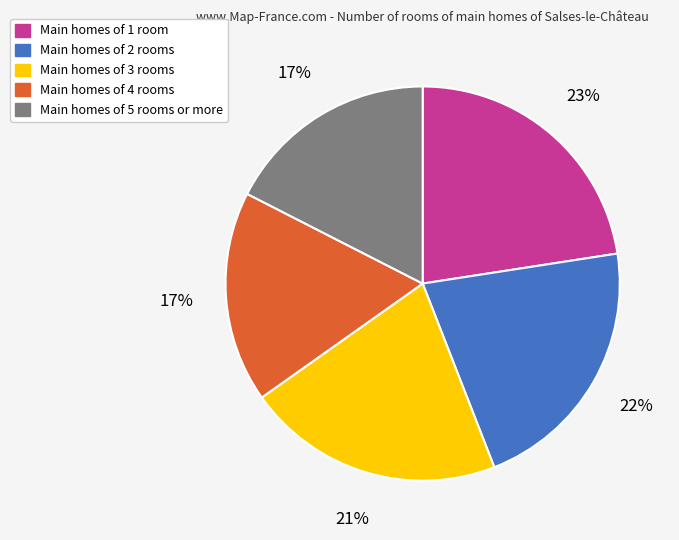

Is there any slice that represents more than half of the pie?

No